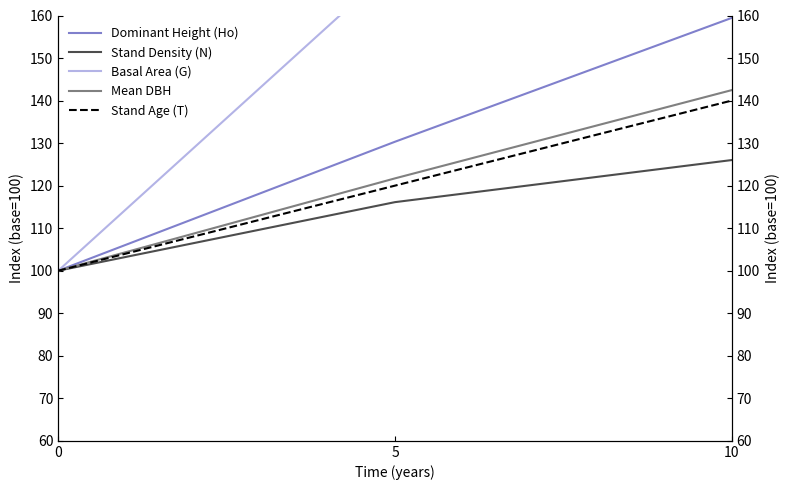

Which has a higher value, 10 or 5?

10